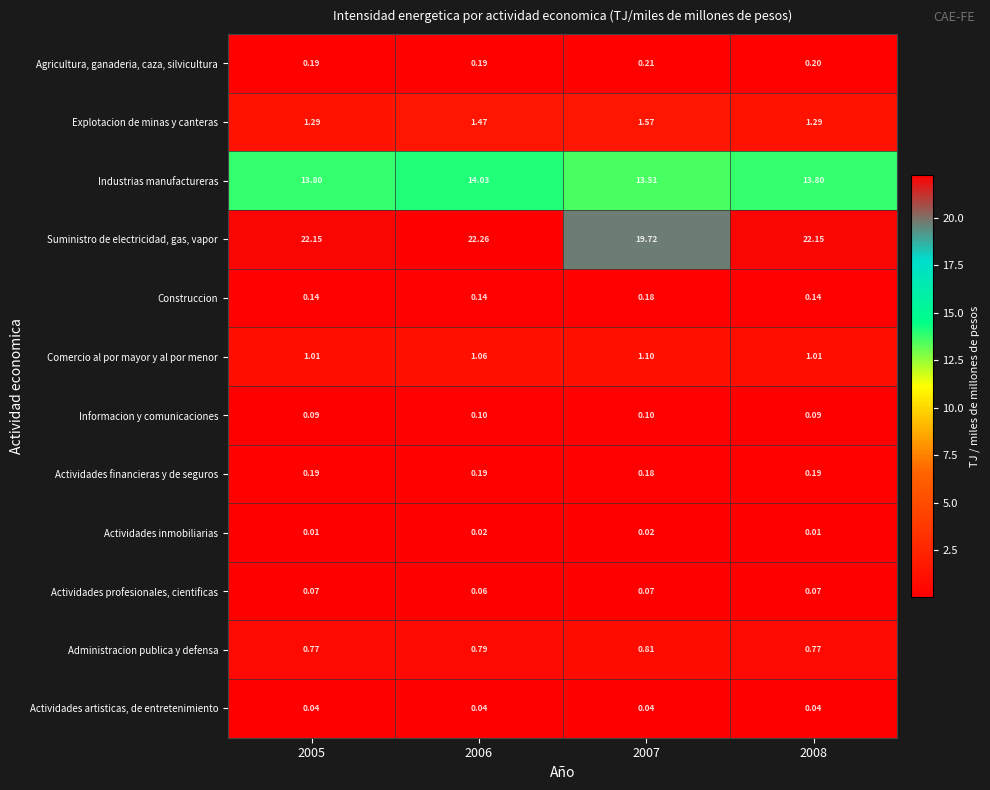

Is the value of Actividades profesionales, cientificas at 2007 greater than the value of Administracion publica y defensa at 2007?

No